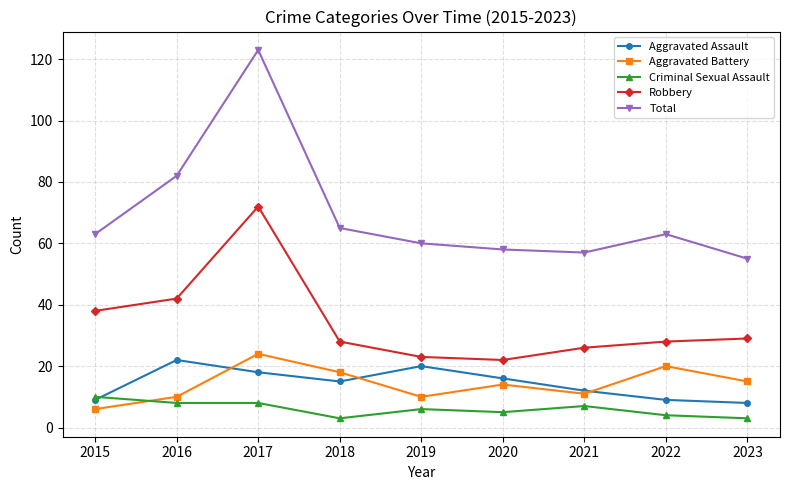

What is the difference between the Aggravated Battery values at 2023 and 2022?

5